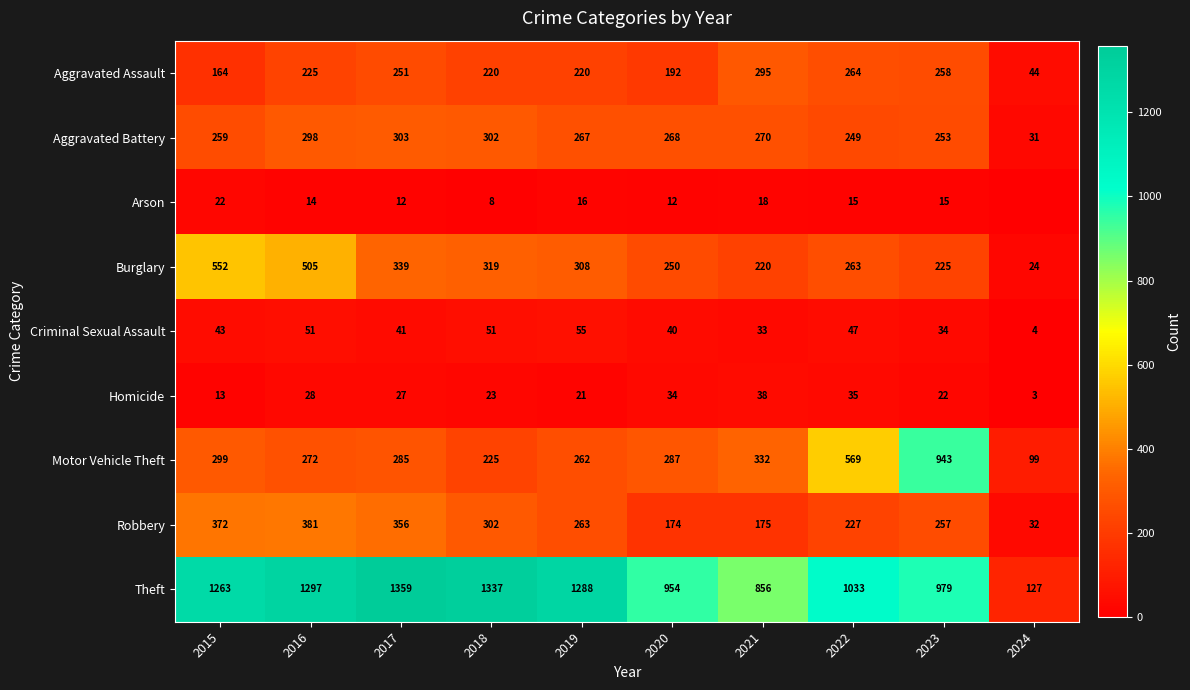

What is the total value across all series at 2016?

3071